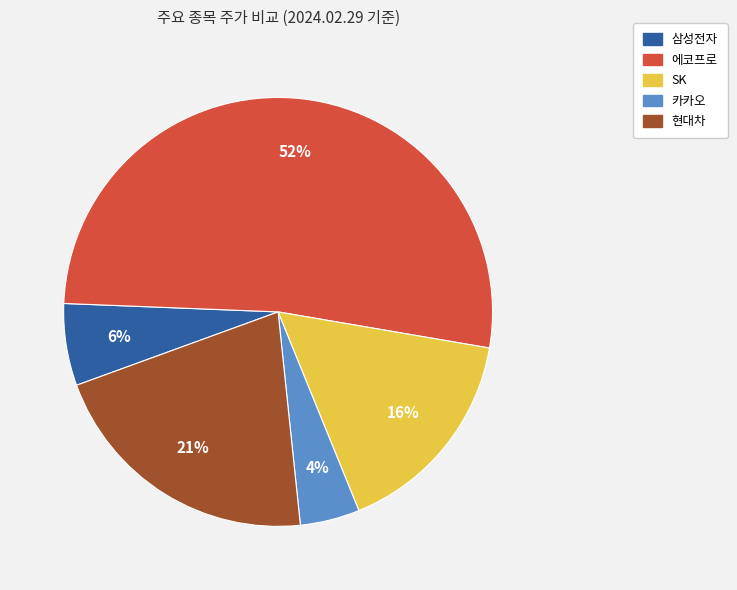

To the nearest percent, what portion does 삼성전자 represent?

6%